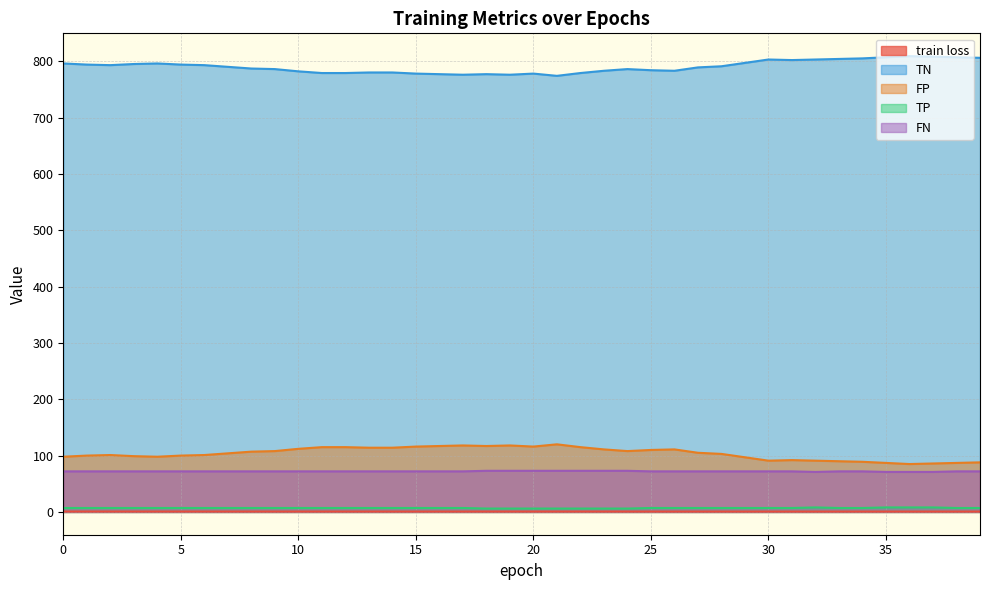

Which series has the largest total across all categories?

TN